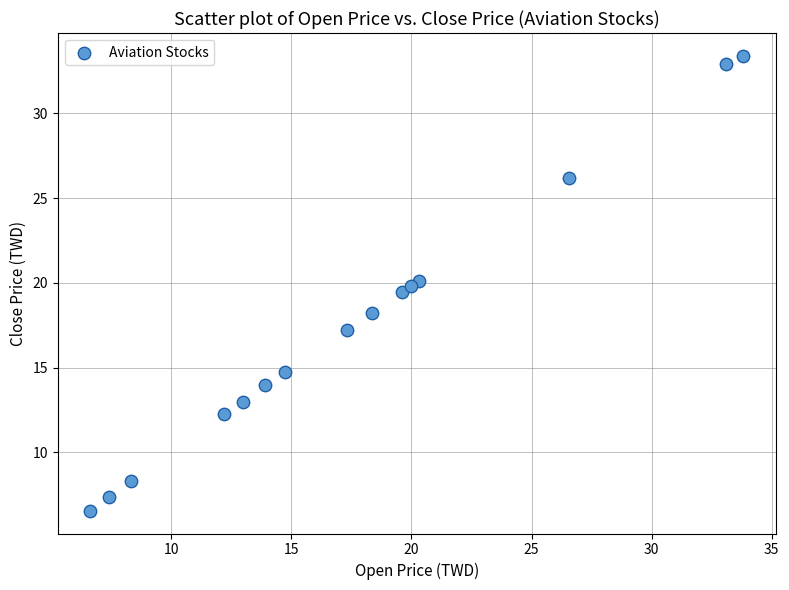

What is the range of X values (max minus min)?

27.2